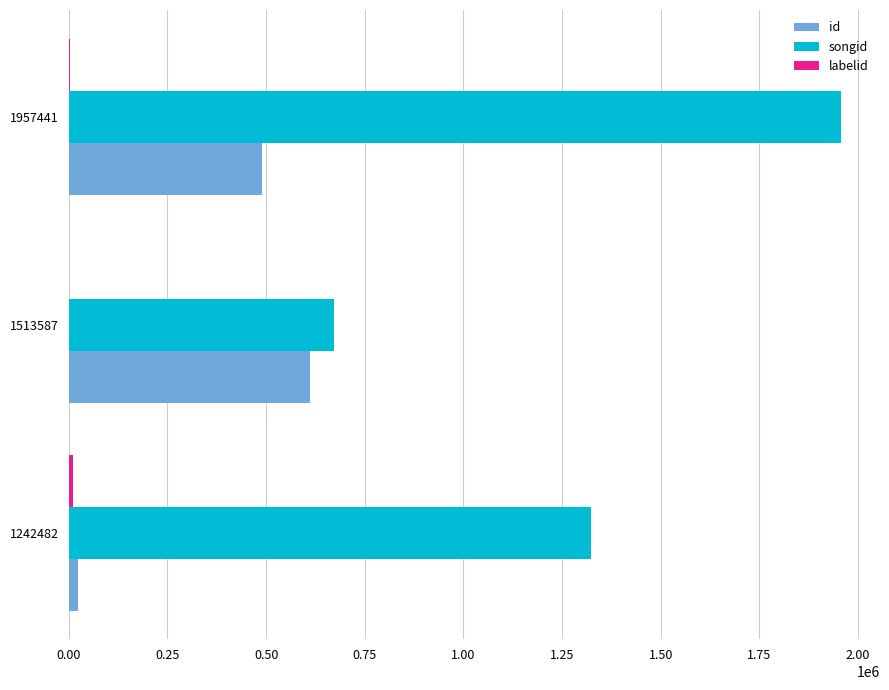

Which series has the largest range (max minus min)?

songid